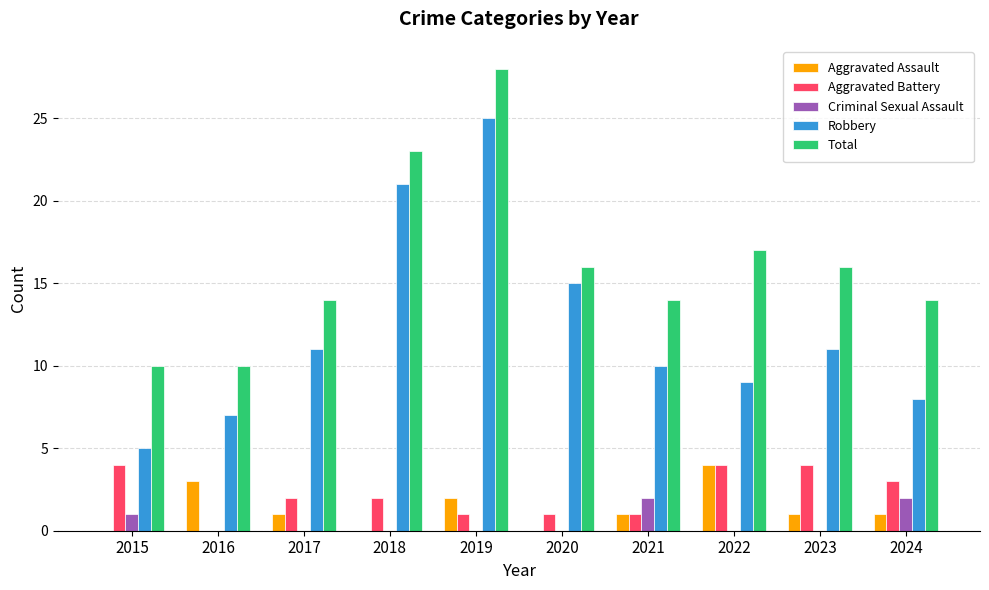

Is it true that Aggravated Battery equals 0 at 2019?

False